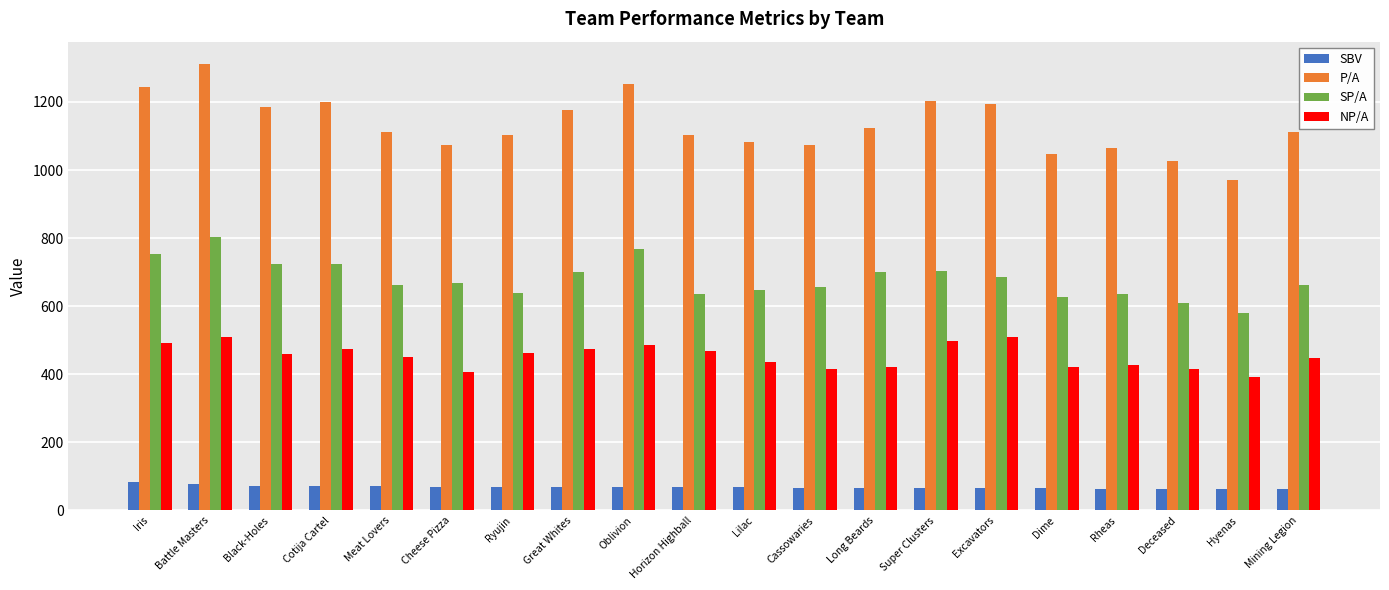

At which label does NP/A reach its minimum?

Hyenas